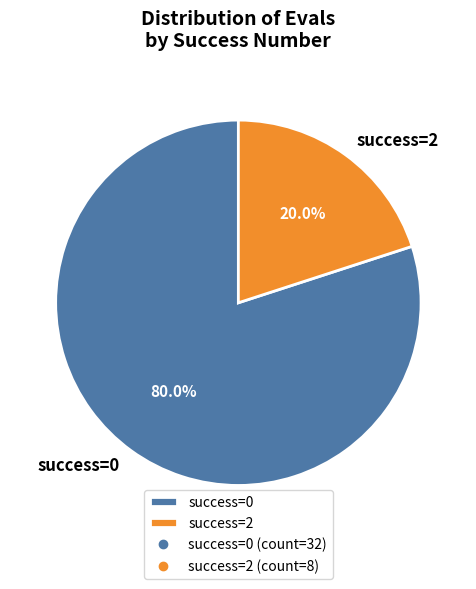

What percentage do success=0 and success=2 together represent?

100.0%